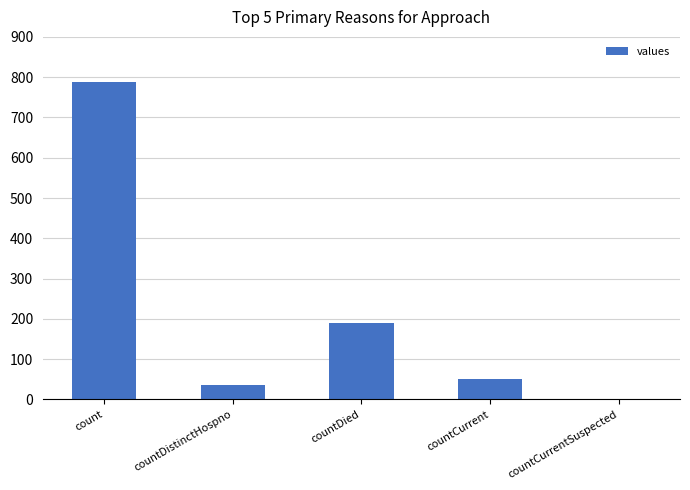

Reading right to left, list all the values displayed in this chart.

countCurrentSuspected=0	countCurrent=50	countDied=191	countDistinctHospno=37	count=788